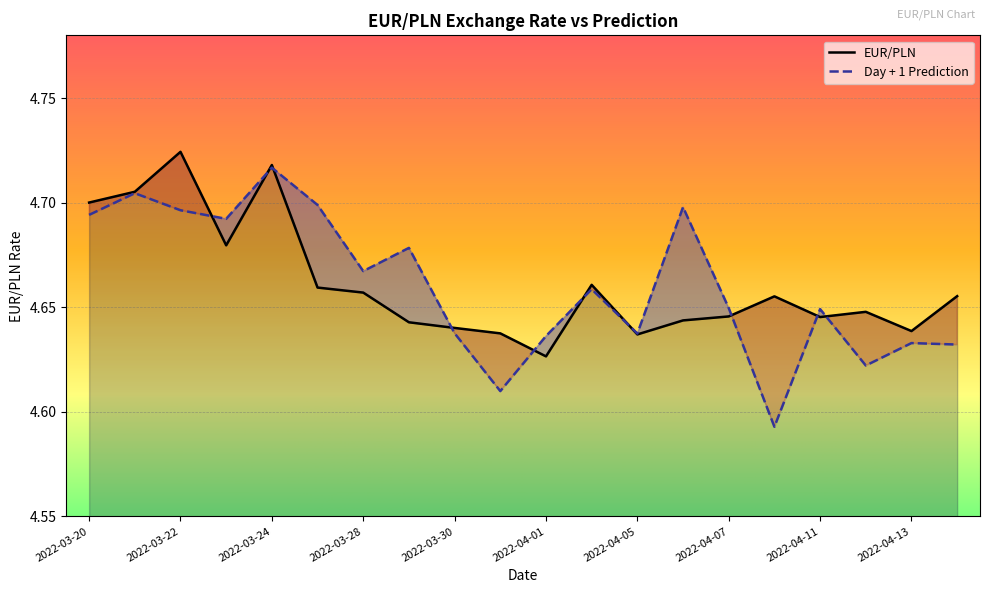

Rank the series at 2022-03-28 from lowest to highest value.

EUR/PLN, Day + 1 Prediction